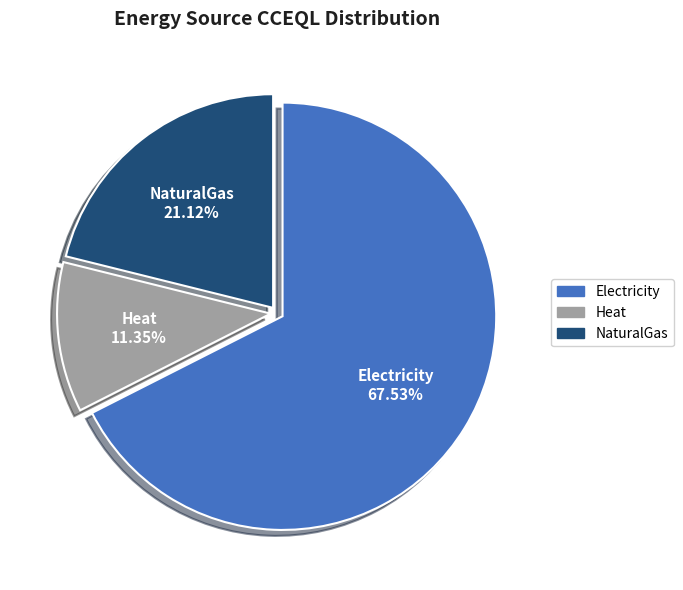

What percentage is NOT represented by Electricity?

32.5%